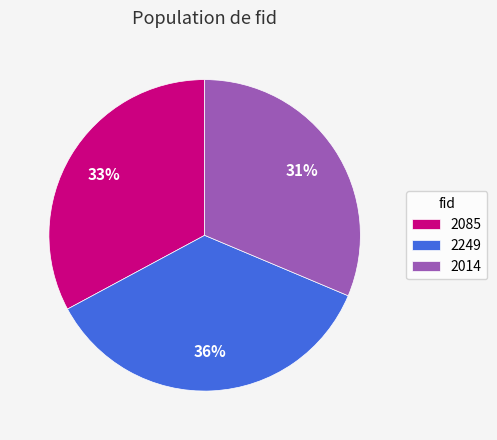

What percentage is the 2014 slice, to the nearest percent?

31%